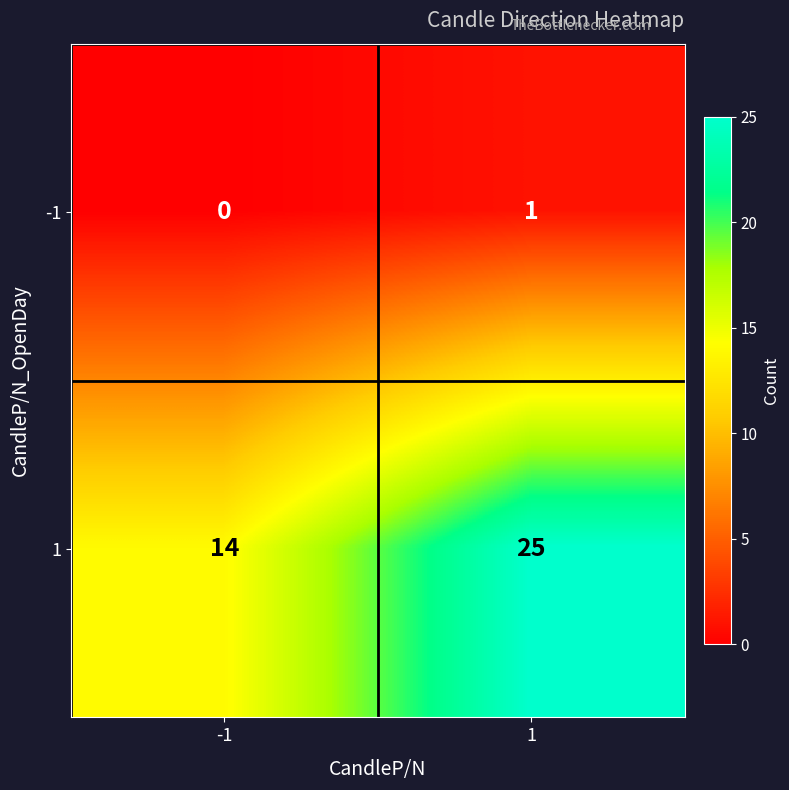

How many categories are shown in the chart?

2